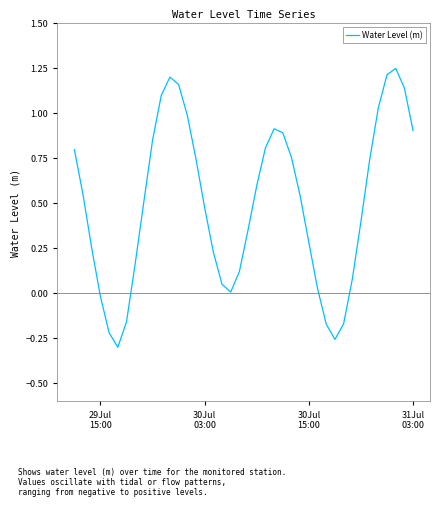

What is the difference between the maximum and minimum values?

1.5